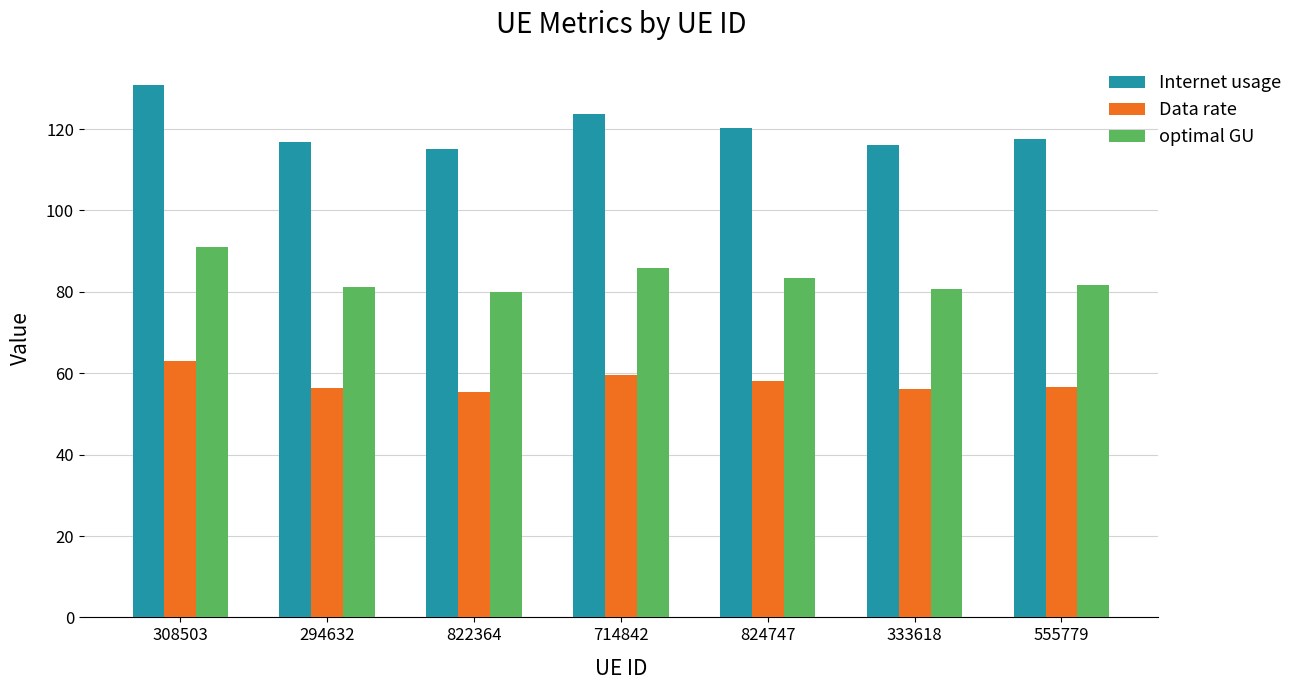

What value does the optimal GU series have at 294632?

81.2